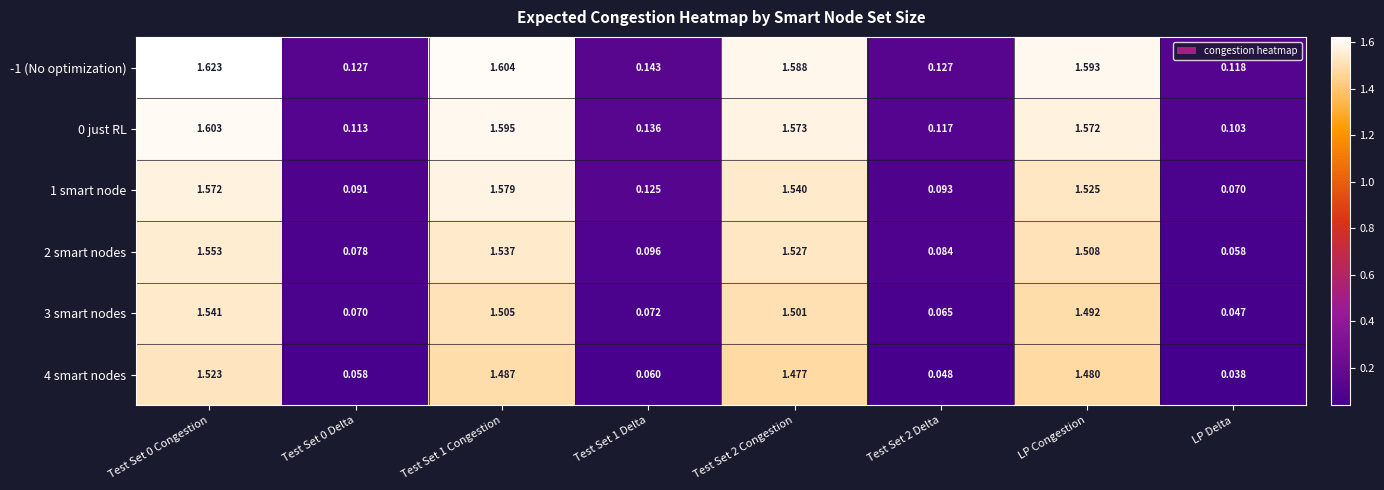

Is the value of 1 smart node at Test Set 0 Congestion greater than the value of 4 smart nodes at Test Set 0 Delta?

Yes